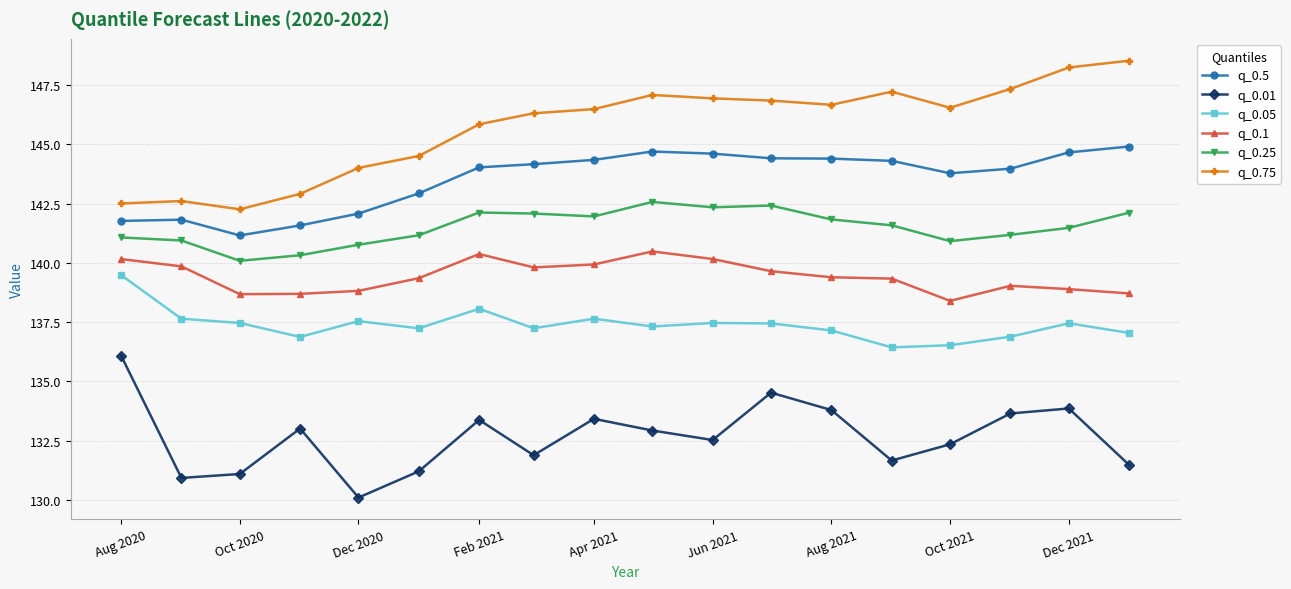

What is the average value of the q_0.25 series?

141.5